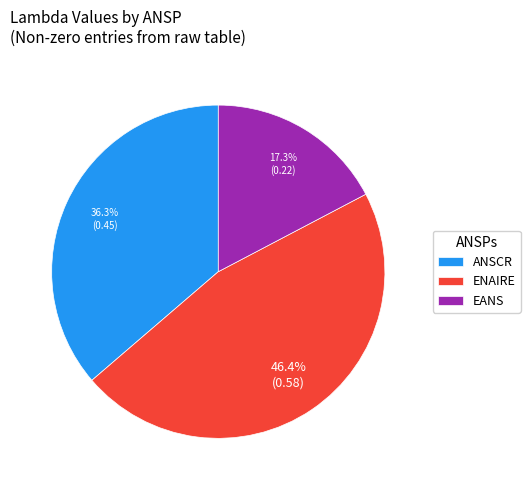

Which category has the smallest portion of the pie?

EANS